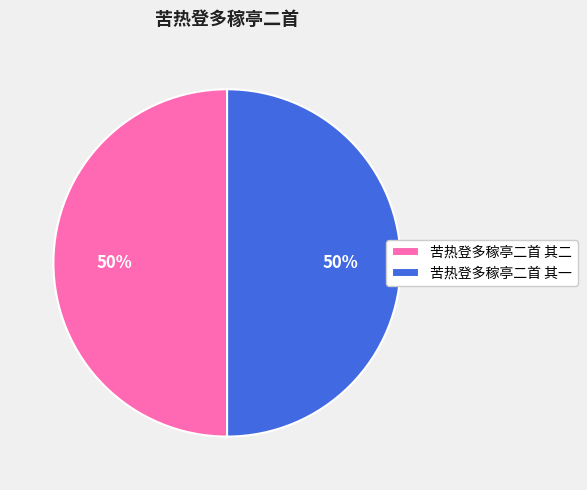

How many segments does this pie chart have?

2